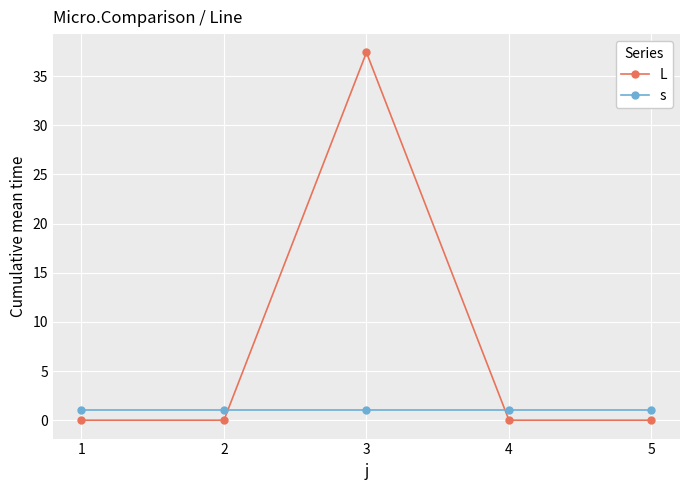

At 3, list the series in order from largest to smallest.

L, s